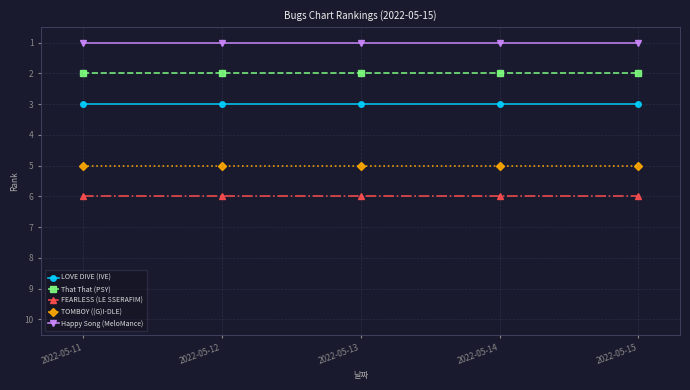

How many lines are shown in the chart?

5